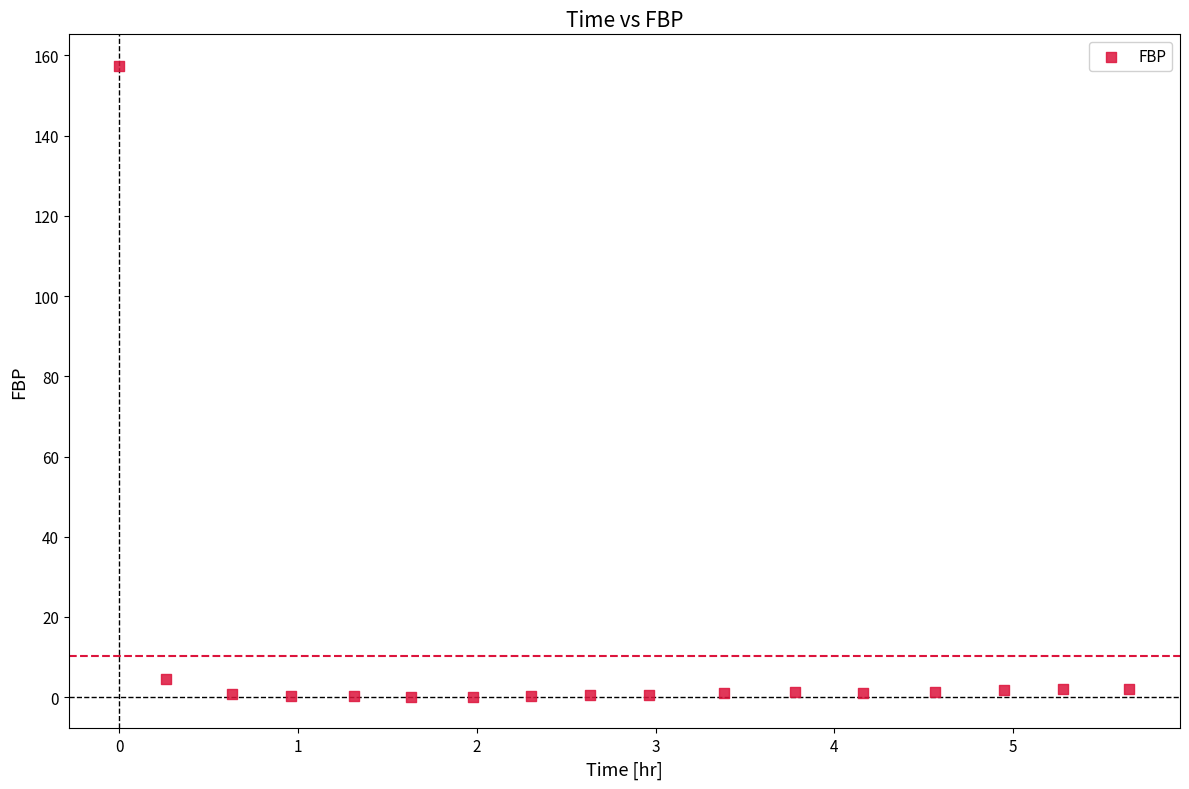

What Y value in the scatter plot is closest to 78?

4.5